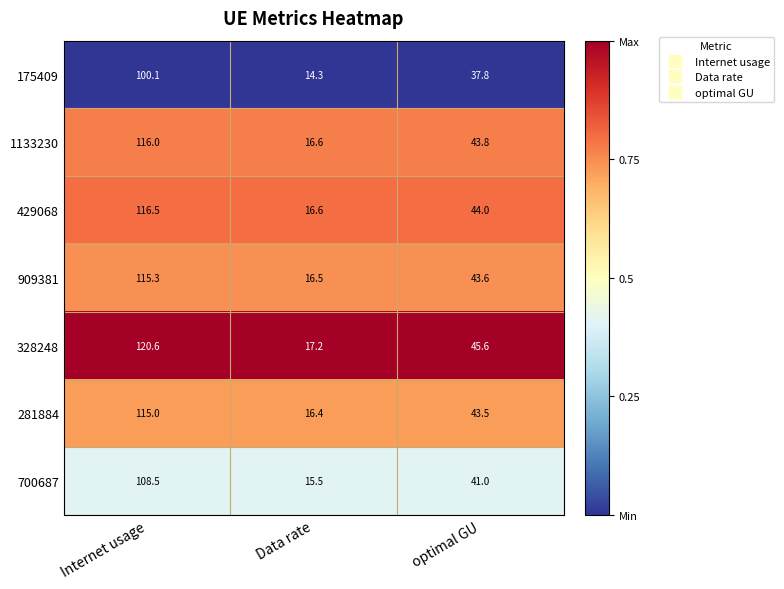

At which category is the sum across all series the highest?

Internet usage